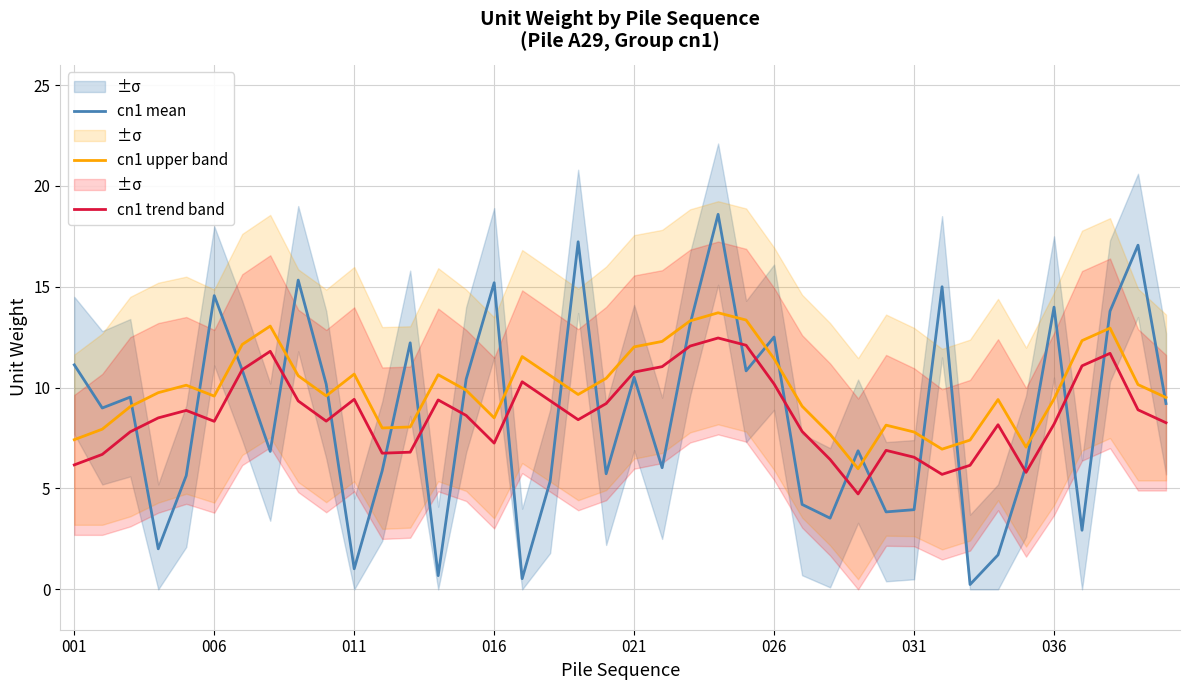

What is the value of the cn1 mean point at the 12th from the left?

5.9